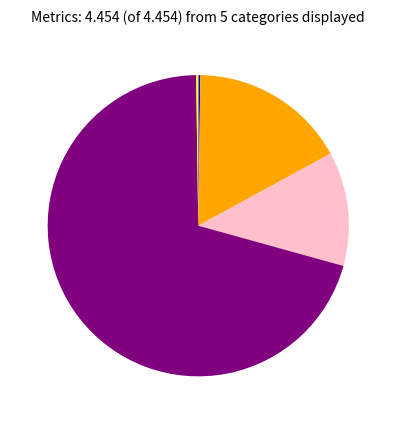

Is there a majority slice in this chart?

Yes